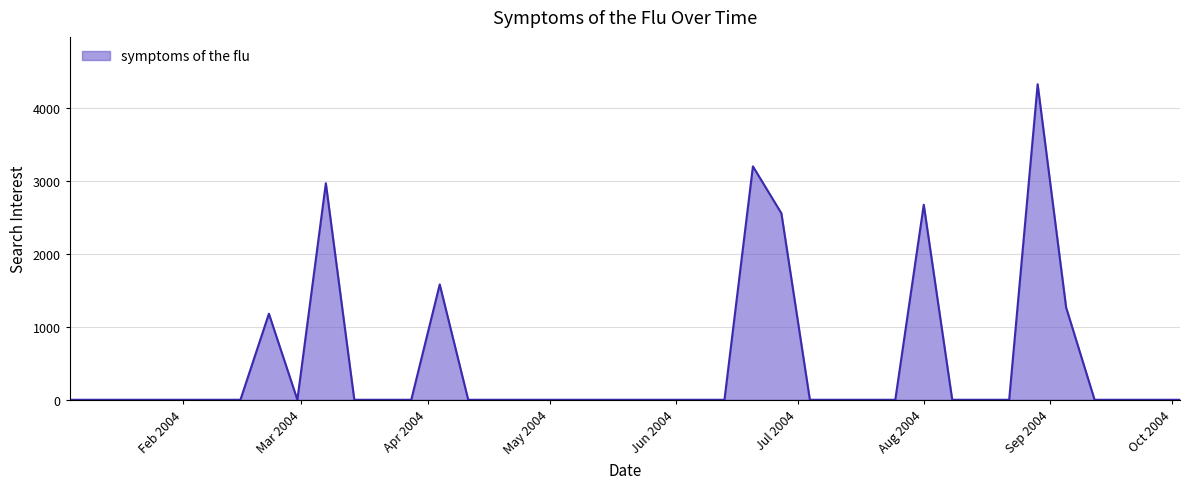

What is the greatest value displayed?

4324.3